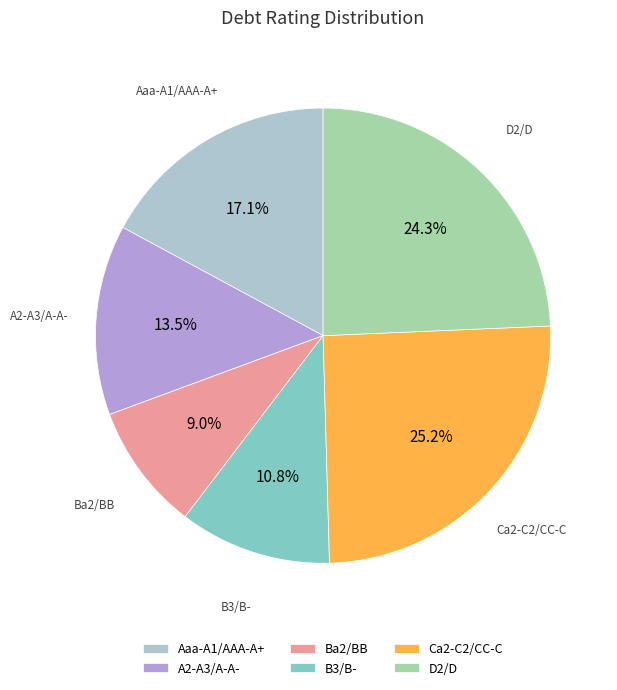

Between D2/D and B3/B-, which is larger?

D2/D